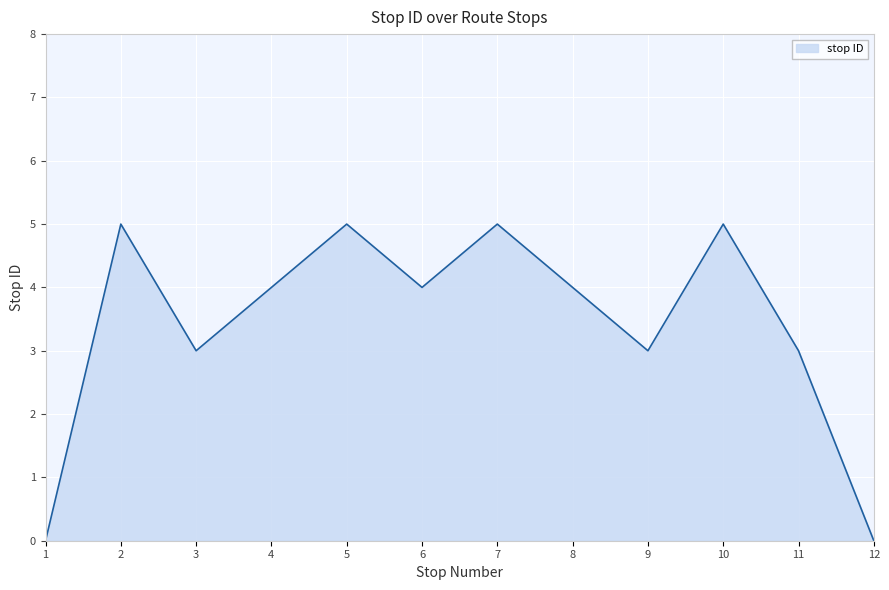

What is the difference between the maximum and minimum values?

5